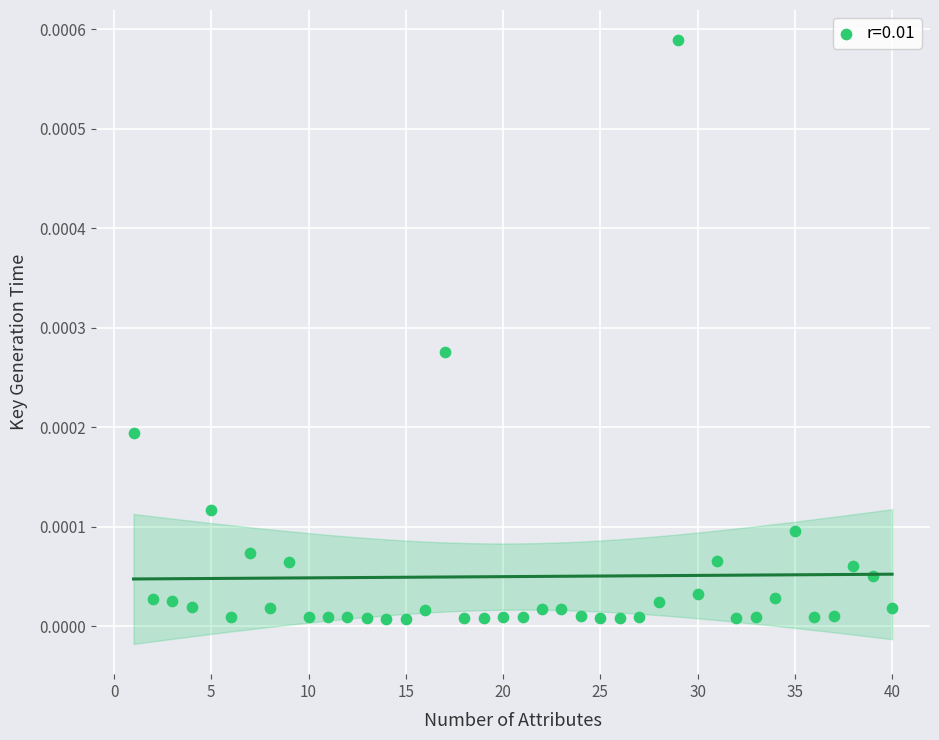

What is the range of X values (max minus min)?

39.0